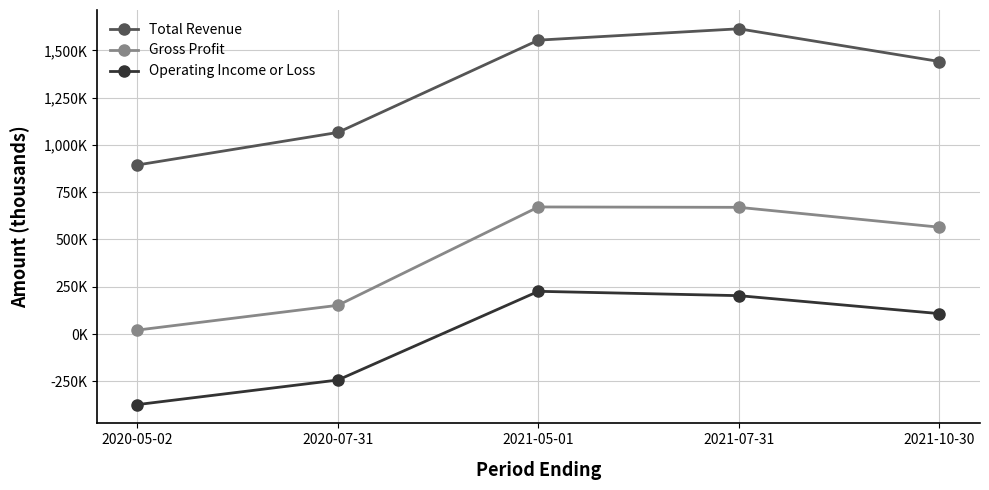

Between 2021-05-01 and 2021-10-30, which is larger?

2021-05-01